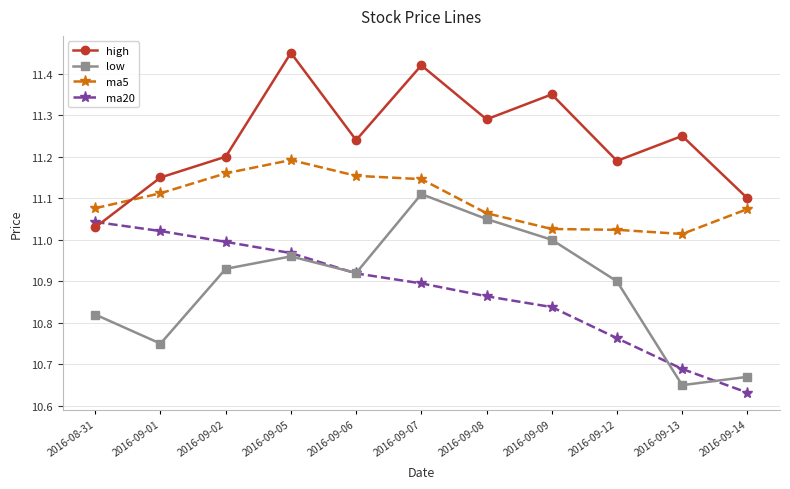

What is the difference between the maximum and second lowest values in the low series?

0.4